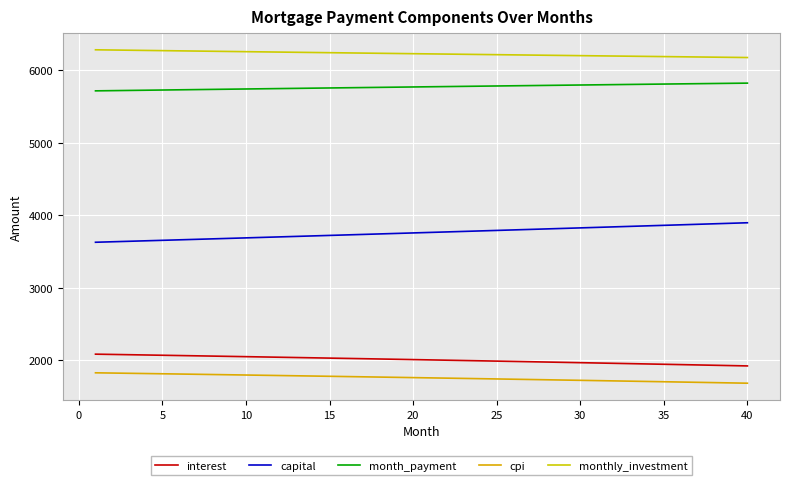

Is this an area chart (filled region under the line)?

No